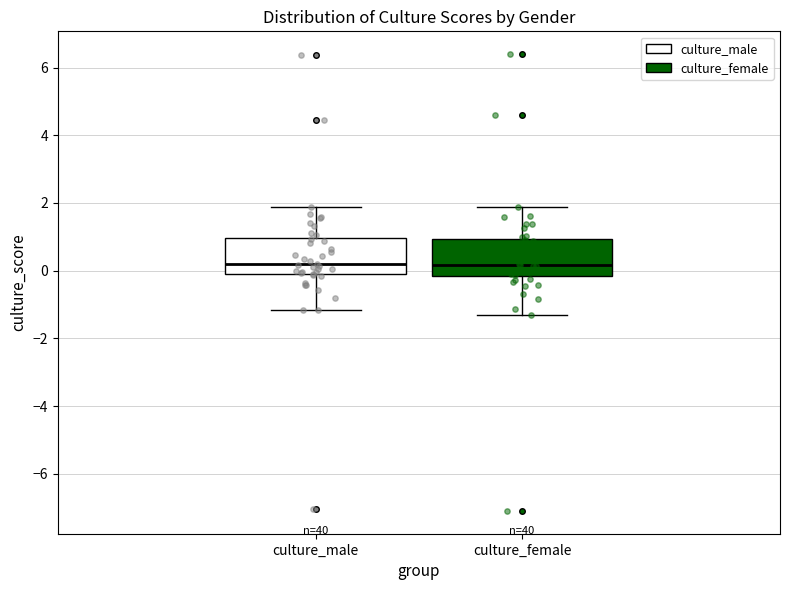

Where is the upper edge of the box for culture_male on the y-axis? The values are not printed on the chart, so give them approximately, as read against the axis.

1.0